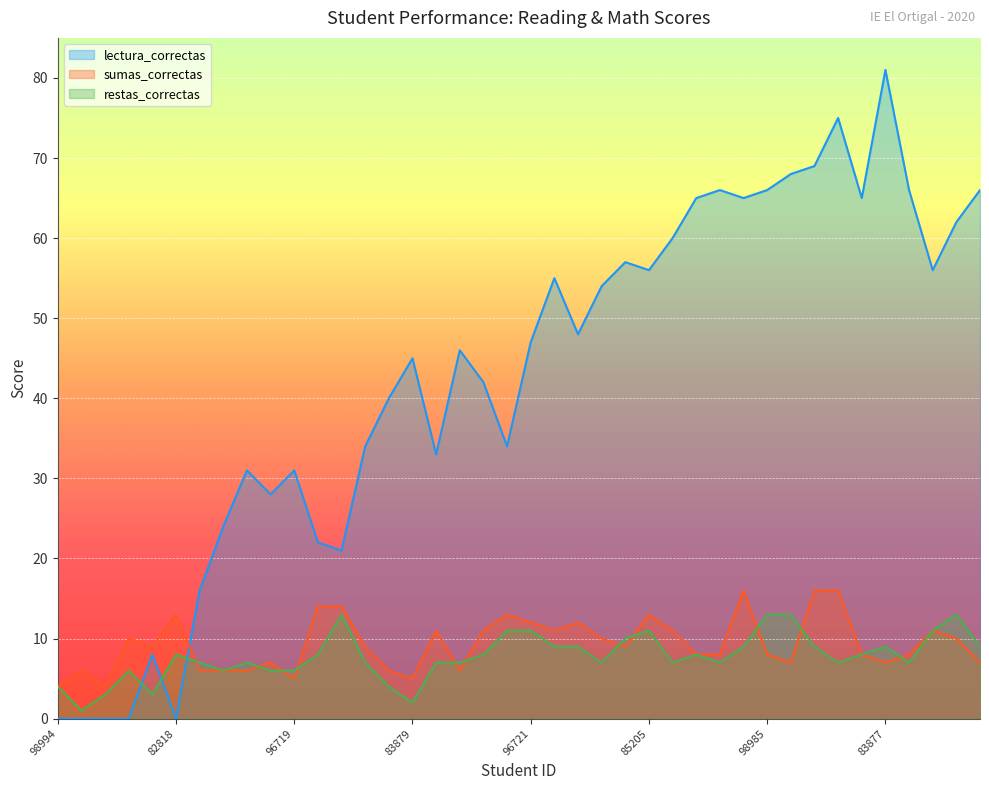

What is the value of the lectura_correctas point at the 40th from the left?

66